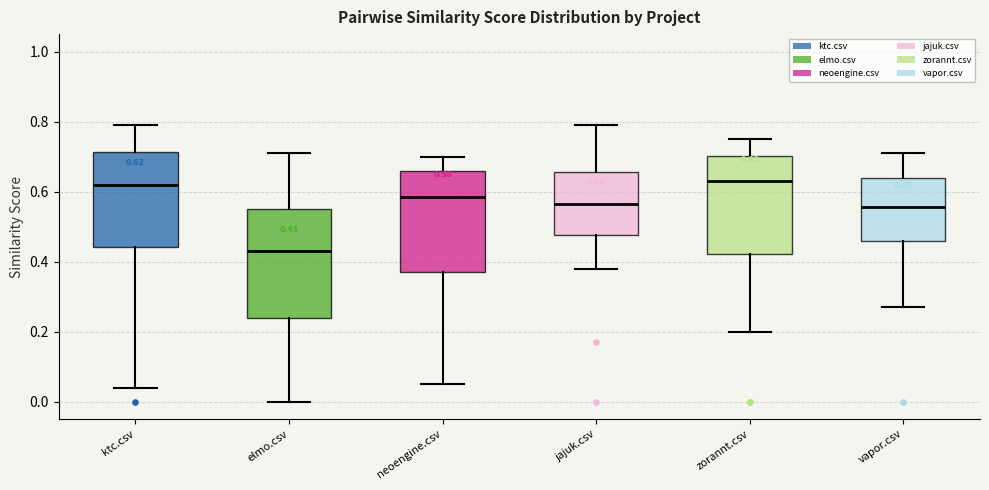

Which box is the tallest, from its lower edge to its upper edge?

elmo.csv